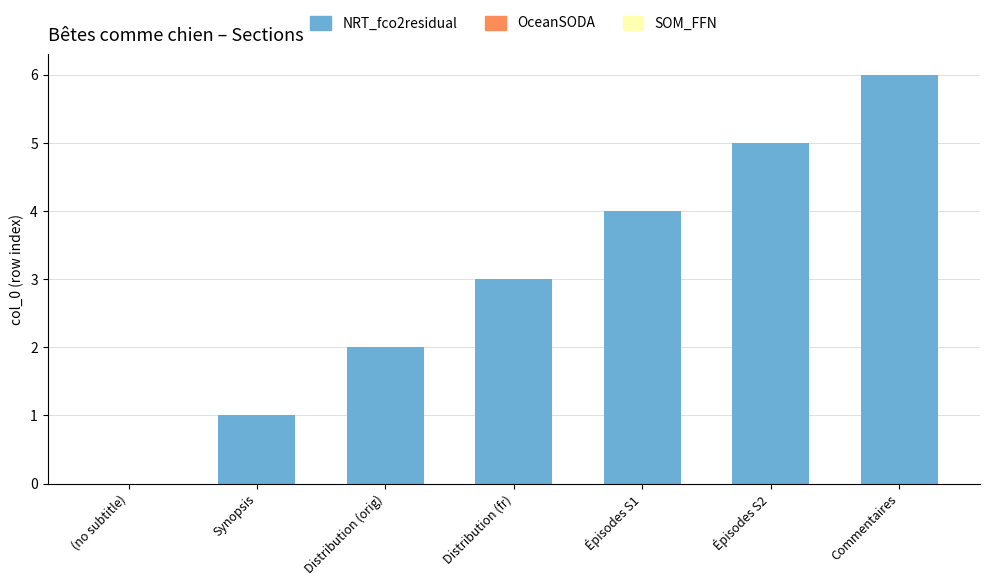

Which has a higher value, Distribution (fr) or Distribution (orig)?

Distribution (fr)